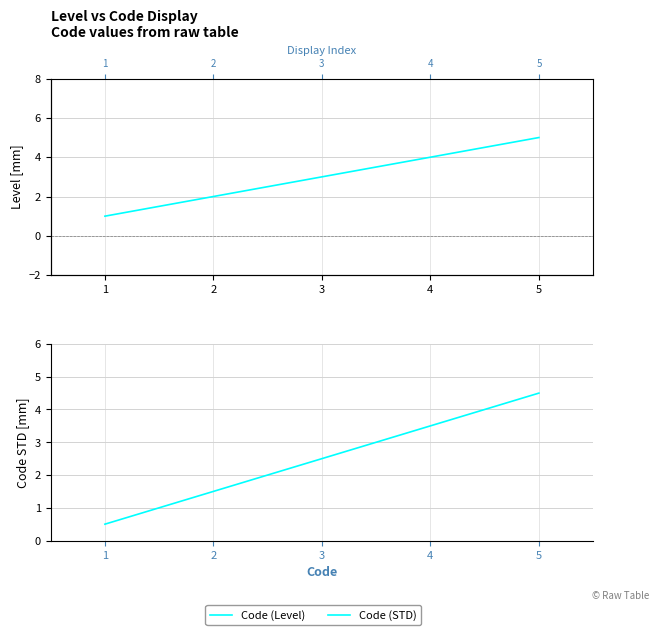

What is the minimum value shown in the chart?

0.5